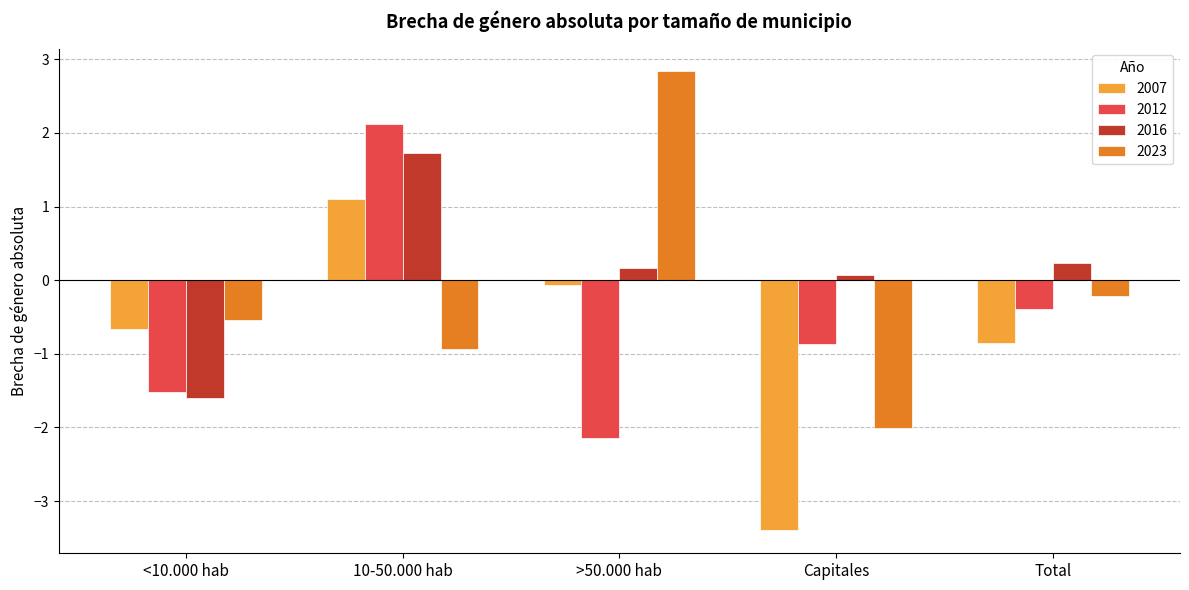

At which label does 2007 first exceed 0?

10-50.000 hab